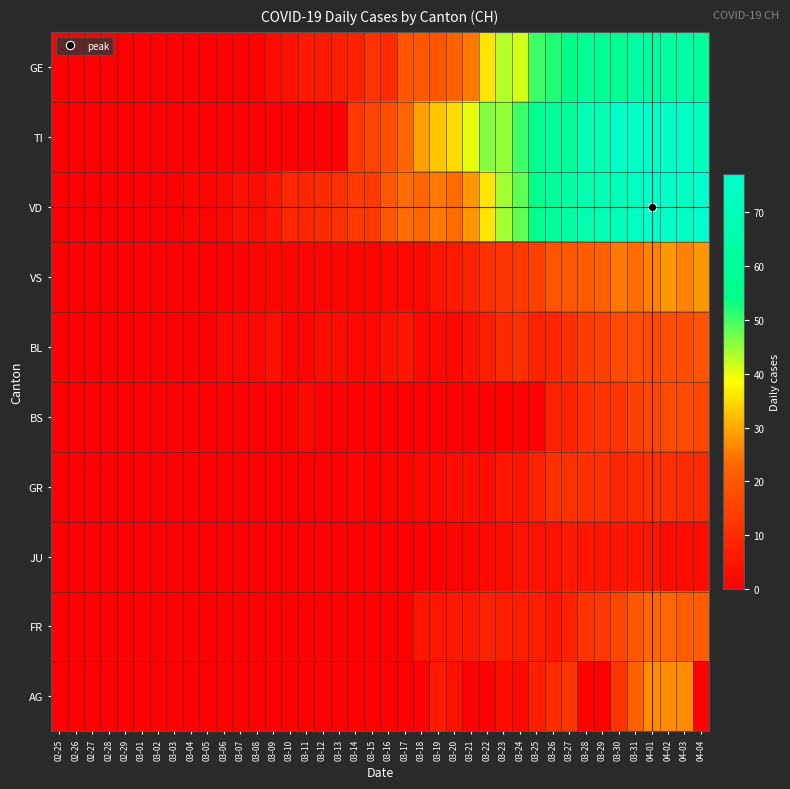

Which series has the largest total across all categories?

VD